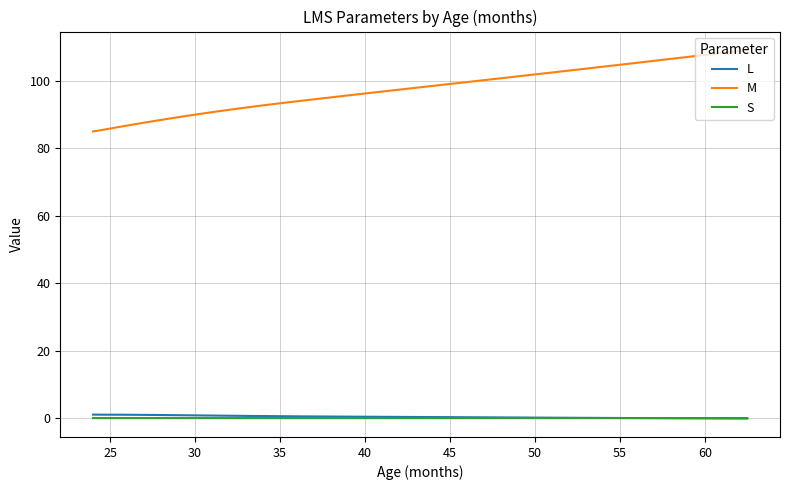

True or false: S and M cross at least once.

False